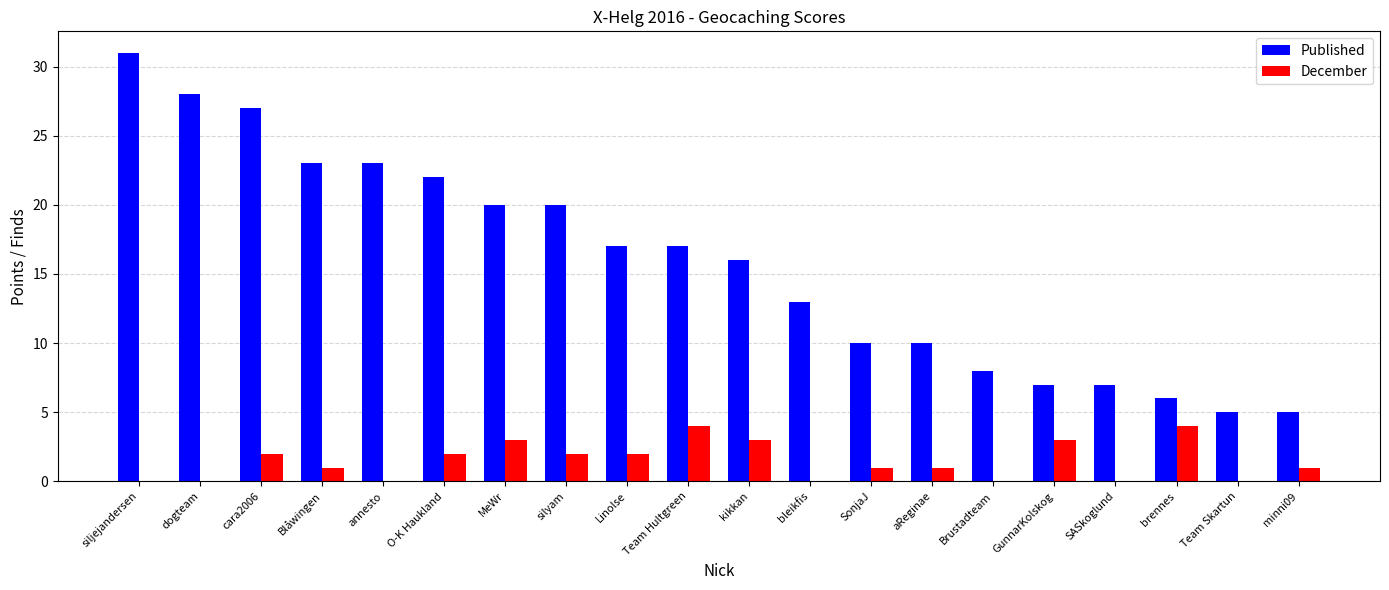

What is the sum of all Published values?

315